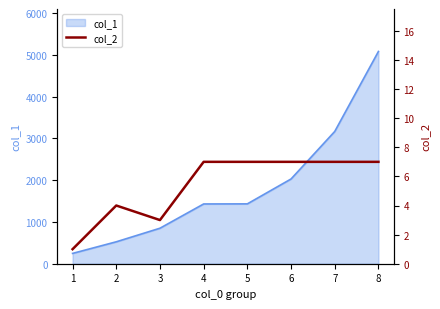

The chart shows a value of 3 at 7. True or false?

False